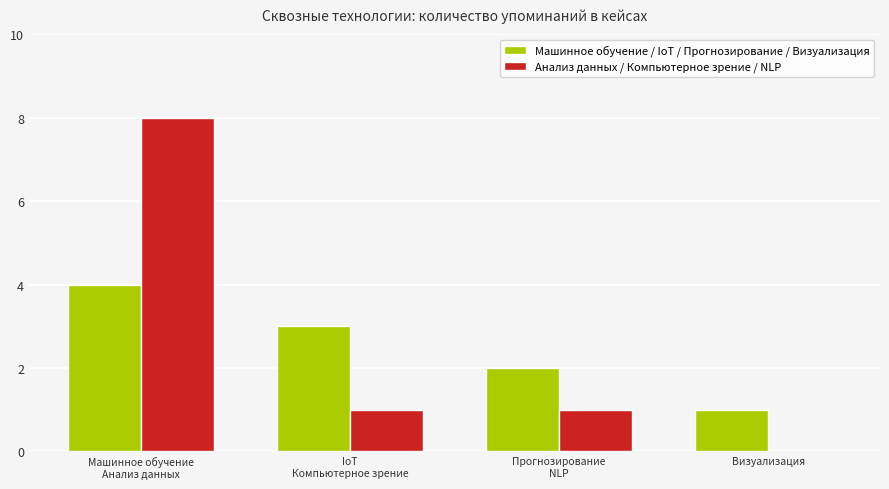

True or false: Анализ данных / Компьютерное зрение / NLP has a value of 12 at Машинное обучение
Анализ данных.

False